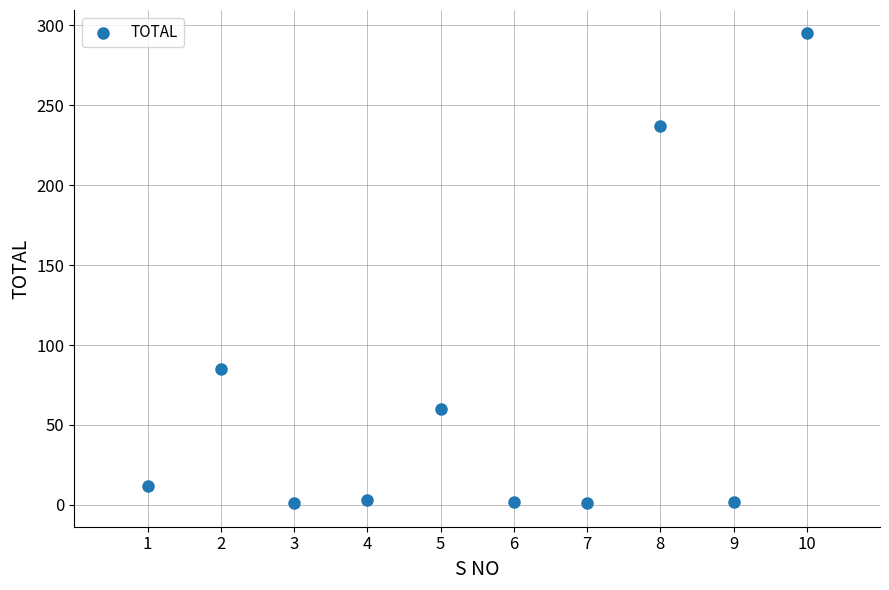

What Y value in the scatter plot is closest to 148?

85